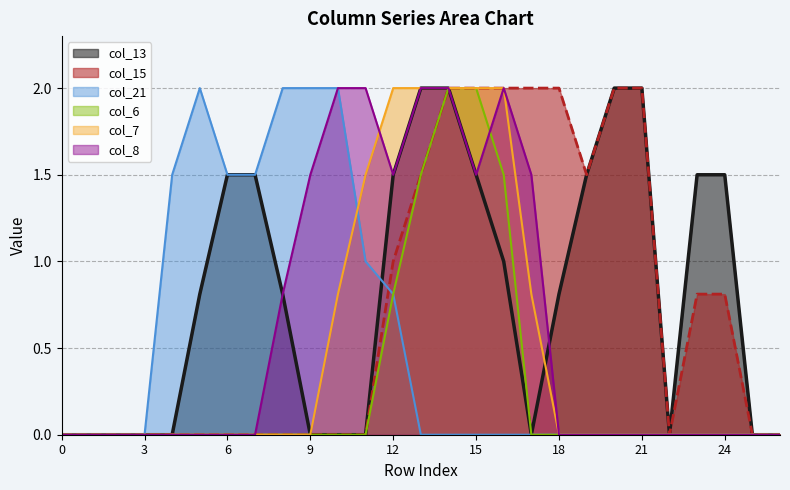

Reading right to left, list all the values displayed in this chart.

col_13: 26=0.0	25=0.0	24=1.5	23=1.5	22=0.0	21=2.0	20=2.0	19=1.5	18=0.8	17=0.0	16=1.0	15=1.5	14=2.0	13=2.0	12=1.5	11=0.0	10=0.0	9=0.0	8=0.8	7=1.5	6=1.5	5=0.8	4=0.0	3=0.0	2=0.0	1=0.0	0=0.0
col_15: 26=0.0	25=0.0	24=0.8	23=0.8	22=0.0	21=2.0	20=2.0	19=1.5	18=2.0	17=2.0	16=2.0	15=2.0	14=2.0	13=1.5	12=1.0	11=0.0	10=0.0	9=0.0	8=0.0	7=0.0	6=0.0	5=0.0	4=0.0	3=0.0	2=0.0	1=0.0	0=0.0
col_21: 26=0.0	25=0.0	24=0.0	23=0.0	22=0.0	21=0.0	20=0.0	19=0.0	18=0.0	17=0.0	16=0.0	15=0.0	14=0.0	13=0.0	12=0.8	11=1.0	10=2.0	9=2.0	8=2.0	7=1.5	6=1.5	5=2.0	4=1.5	3=0.0	2=0.0	1=0.0	0=0.0
col_6: 26=0.0	25=0.0	24=0.0	23=0.0	22=0.0	21=0.0	20=0.0	19=0.0	18=0.0	17=0.0	16=1.5	15=2.0	14=2.0	13=1.5	12=0.8	11=0.0	10=0.0	9=0.0	8=0.0	7=0.0	6=0.0	5=0.0	4=0.0	3=0.0	2=0.0	1=0.0	0=0.0
col_7: 26=0.0	25=0.0	24=0.0	23=0.0	22=0.0	21=0.0	20=0.0	19=0.0	18=0.0	17=0.8	16=2.0	15=2.0	14=2.0	13=2.0	12=2.0	11=1.5	10=0.8	9=0.0	8=0.0	7=0.0	6=0.0	5=0.0	4=0.0	3=0.0	2=0.0	1=0.0	0=0.0
col_8: 26=0.0	25=0.0	24=0.0	23=0.0	22=0.0	21=0.0	20=0.0	19=0.0	18=0.0	17=1.5	16=2.0	15=1.5	14=2.0	13=2.0	12=1.5	11=2.0	10=2.0	9=1.5	8=0.8	7=0.0	6=0.0	5=0.0	4=0.0	3=0.0	2=0.0	1=0.0	0=0.0